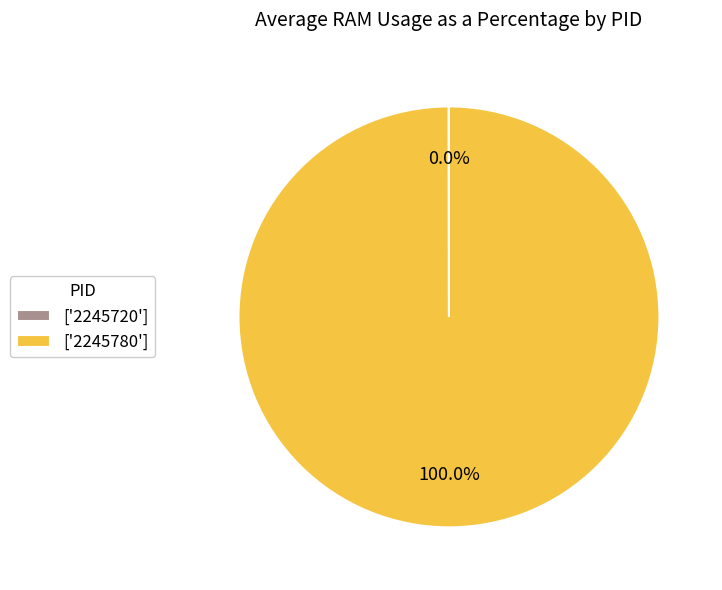

Which category has the biggest portion of the pie?

['2245780']